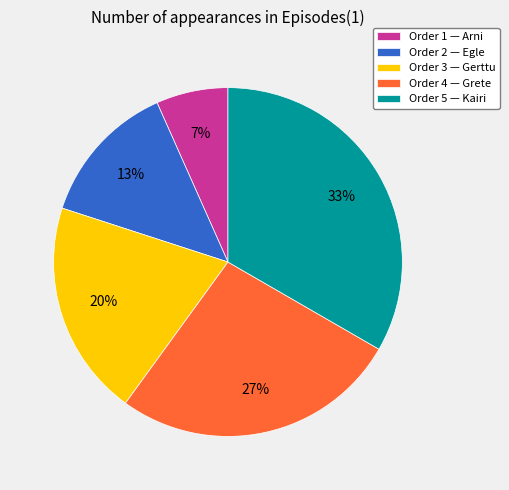

What is the smallest slice in the pie chart?

Order 1 — Arni